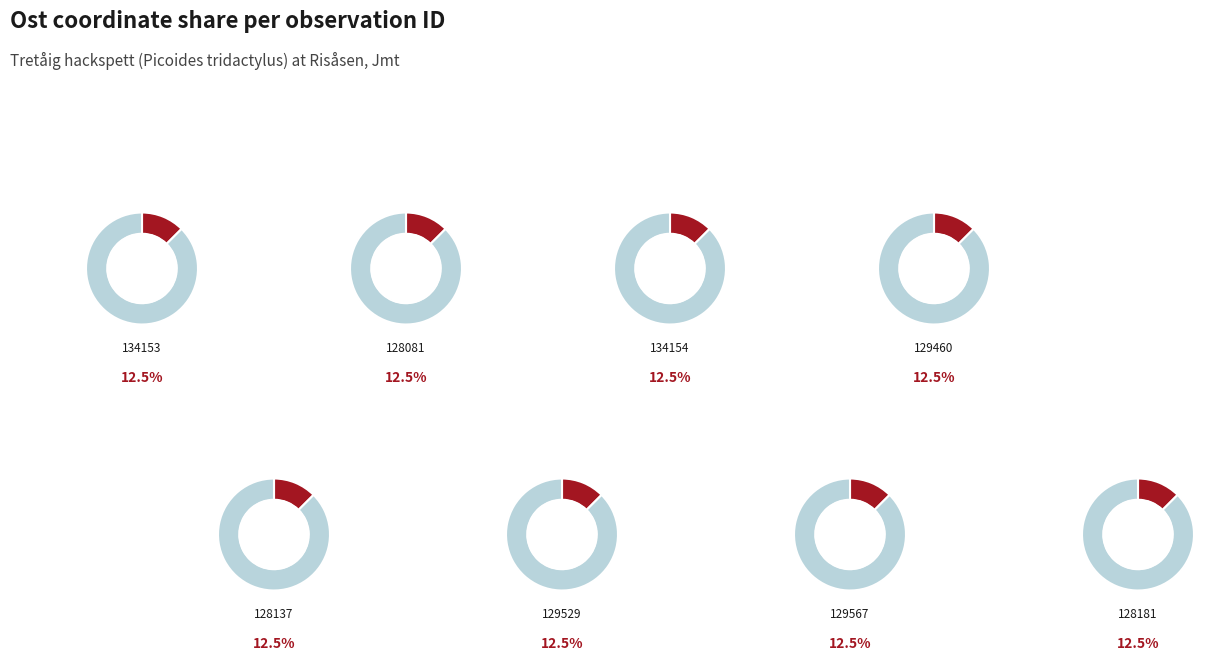

Approximately how many times larger is the value at 127134153 compared to 127129460?

1.0